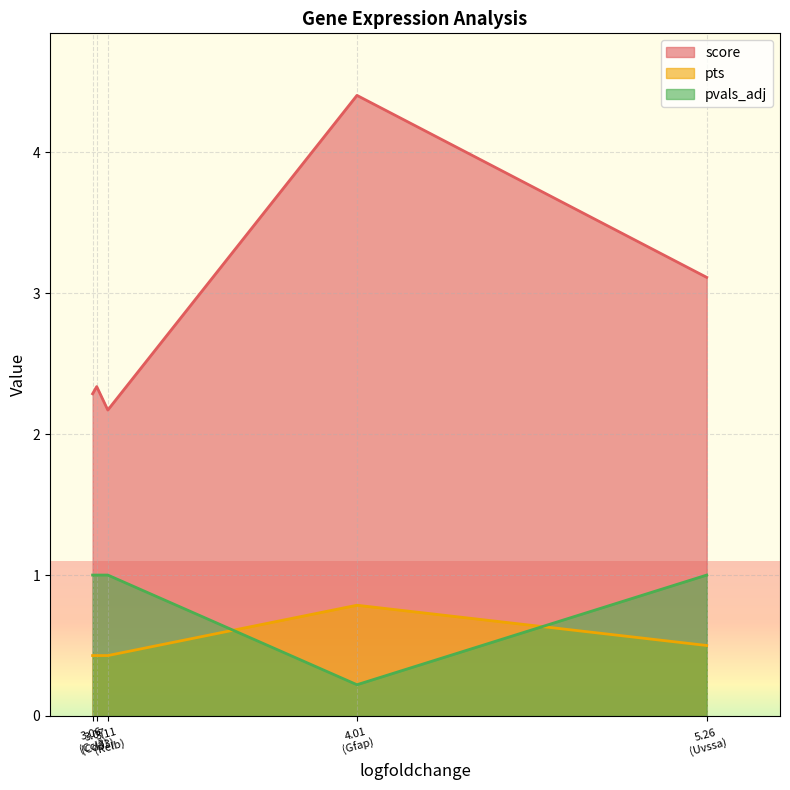

What is the spread (max minus min) of values at 5.26073694229126?

2.6